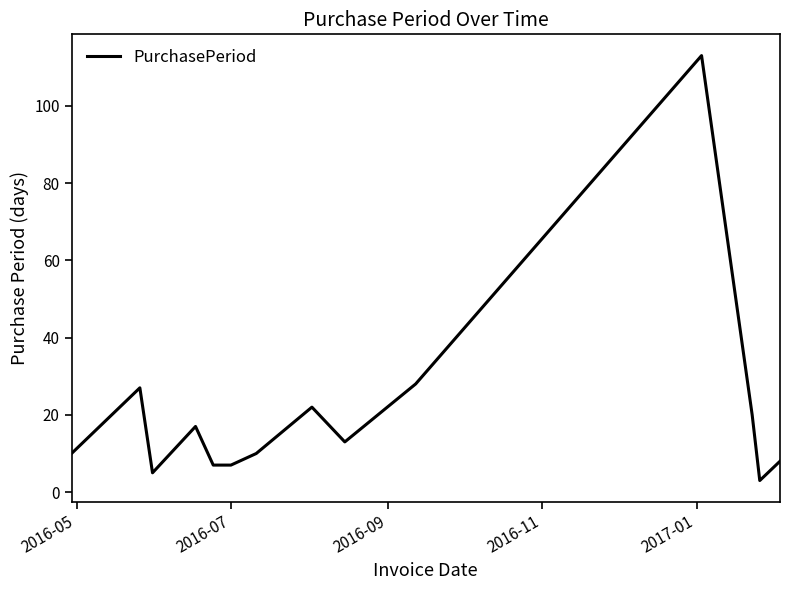

What is the maximum value shown in the chart?

113